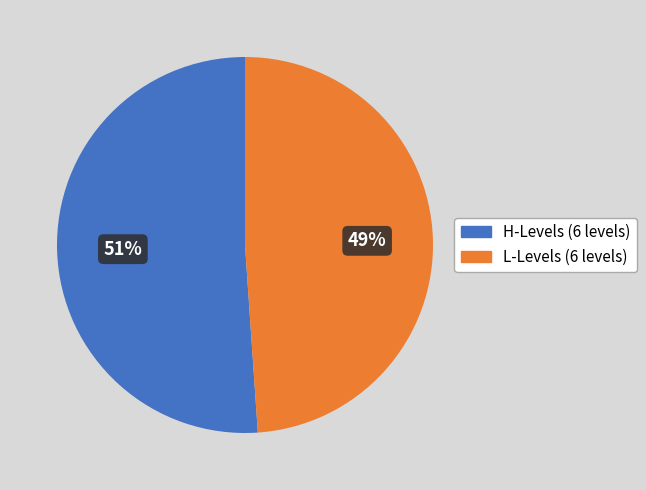

Does any single category account for the majority?

Yes